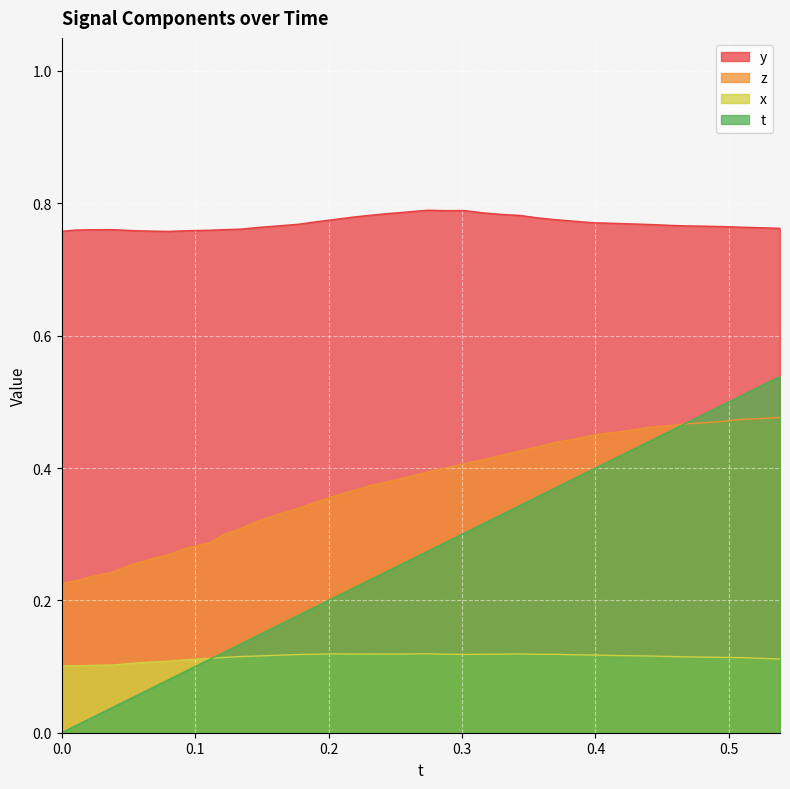

True or false: t and y cross at least once.

False